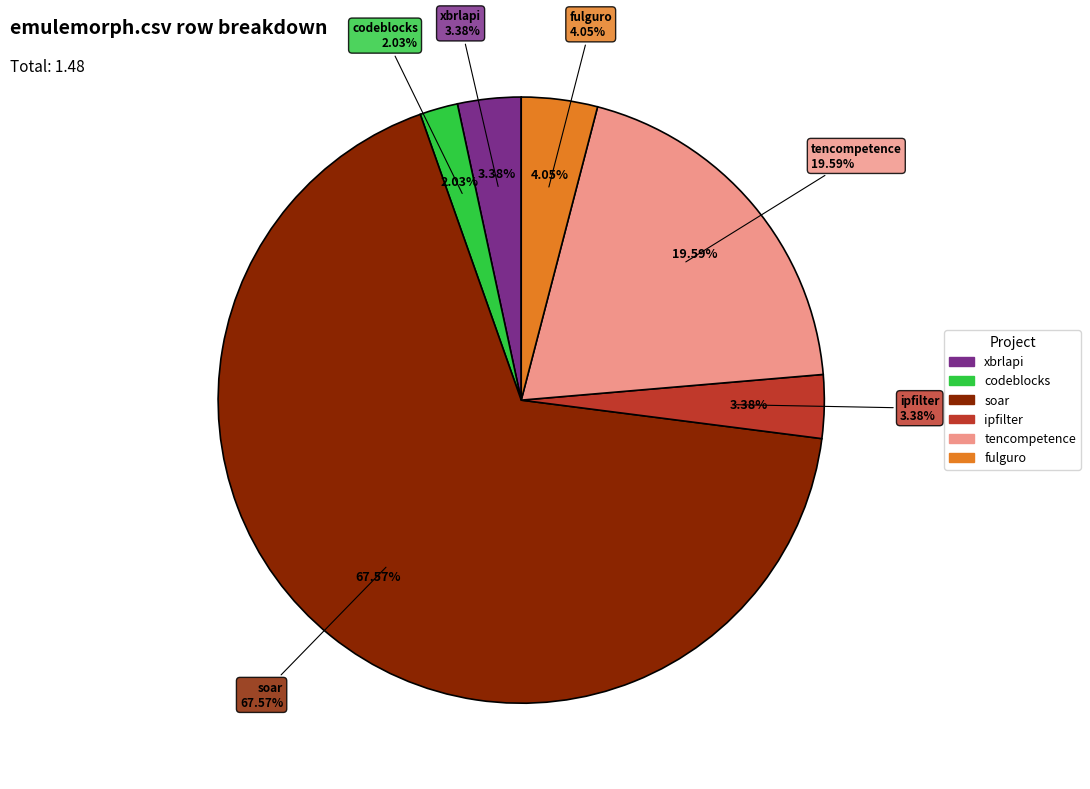

Does fulguro.csv represent more than half of the total?

No